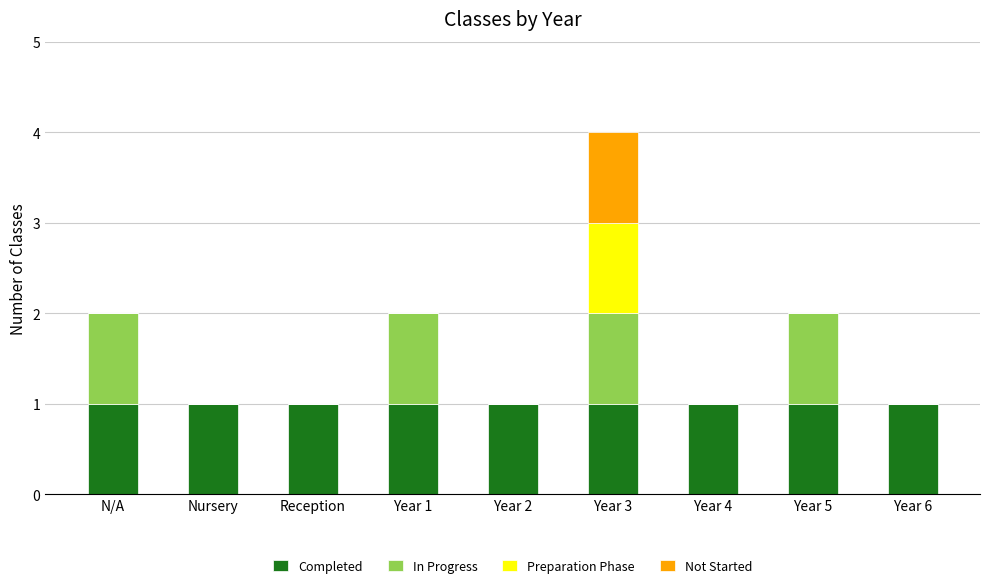

True or false: Completed has a value of 0 at Year 3.

False